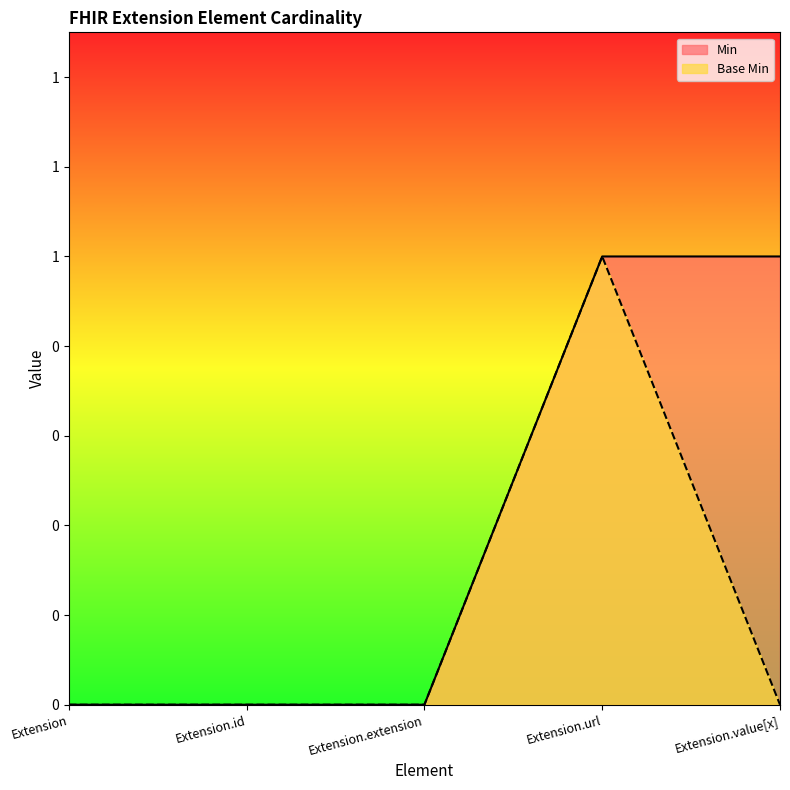

True or false: Base Min and Min cross at least once.

False